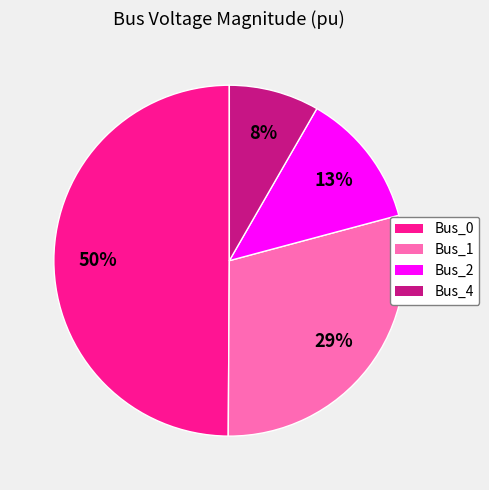

What percentage is the Bus_2 slice, to the nearest percent?

13%